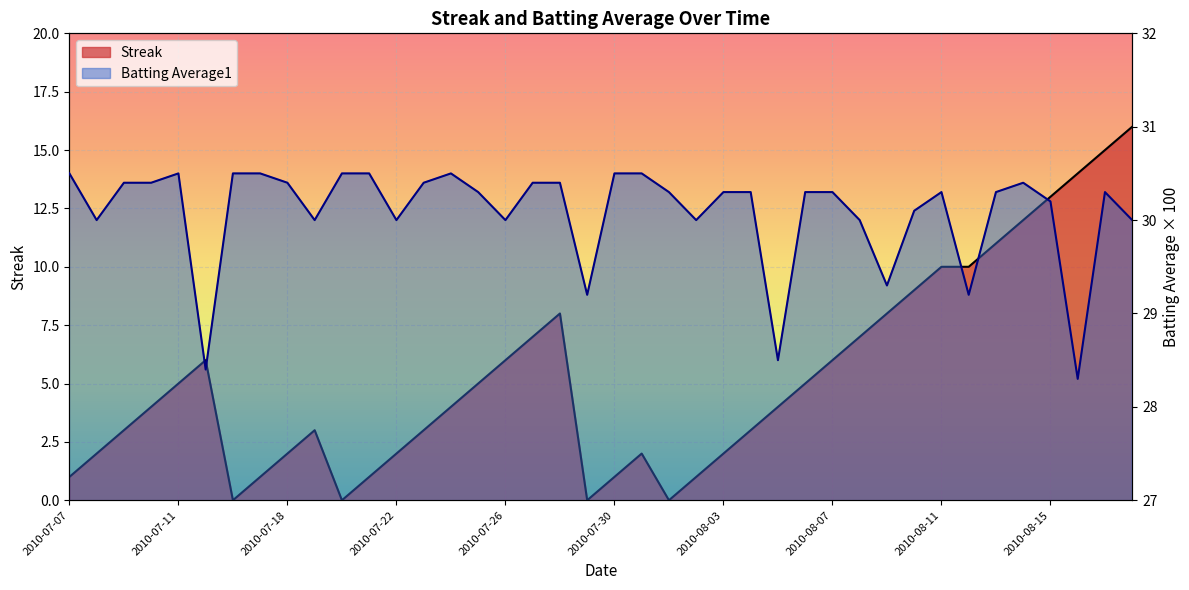

True or false: Streak has more than 1 interior local peaks.

True